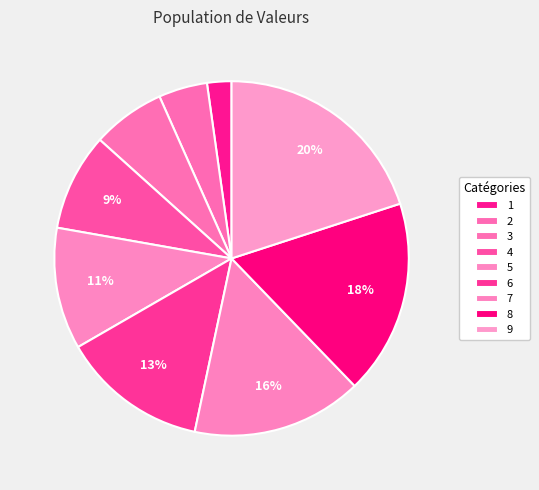

Which category has the smallest portion of the pie?

1